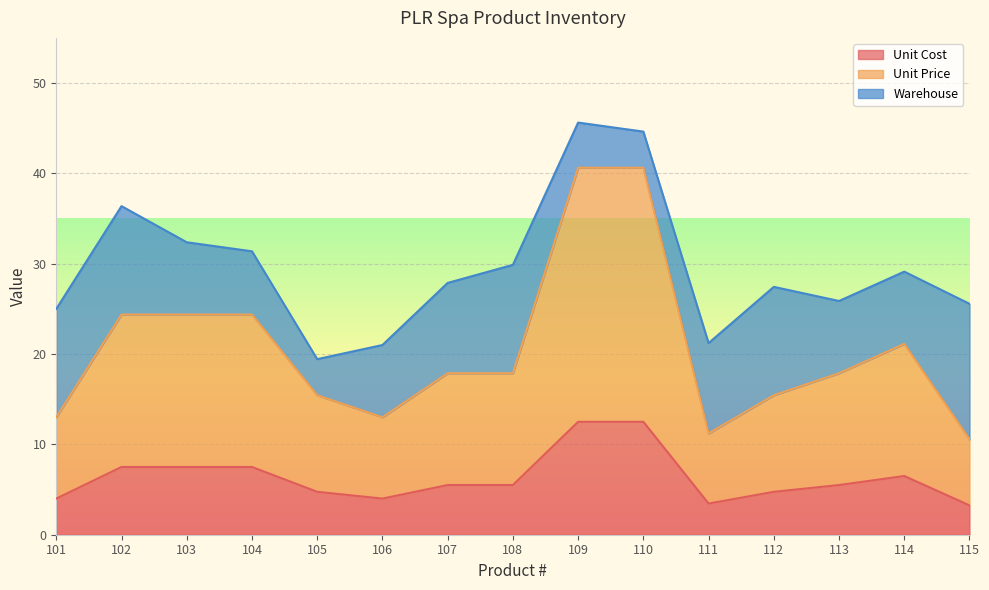

True or false: Unit Cost has a value of 7.5 at 109.

False